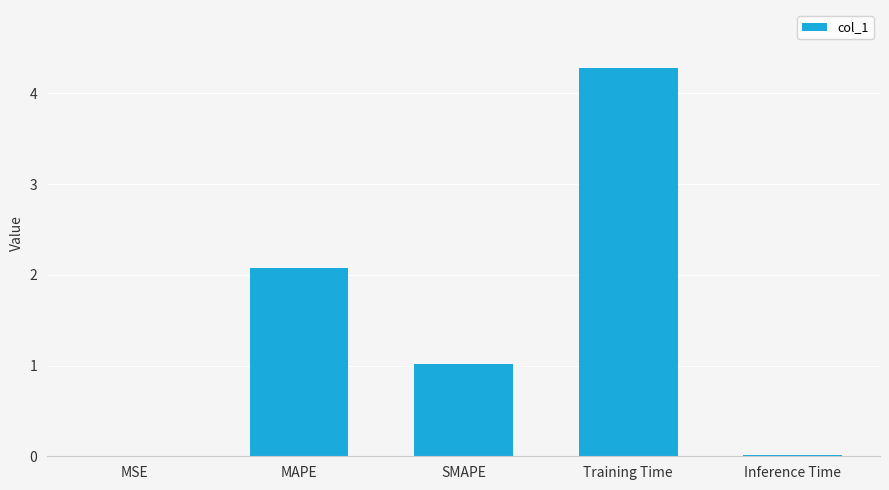

Count the number of values greater than 1.

3